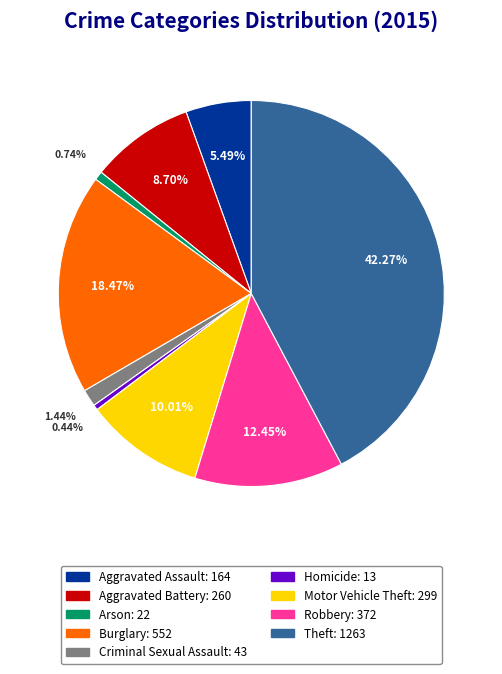

To the nearest percent, what is the difference between the Burglary and Criminal Sexual Assault slice percentages?

17%